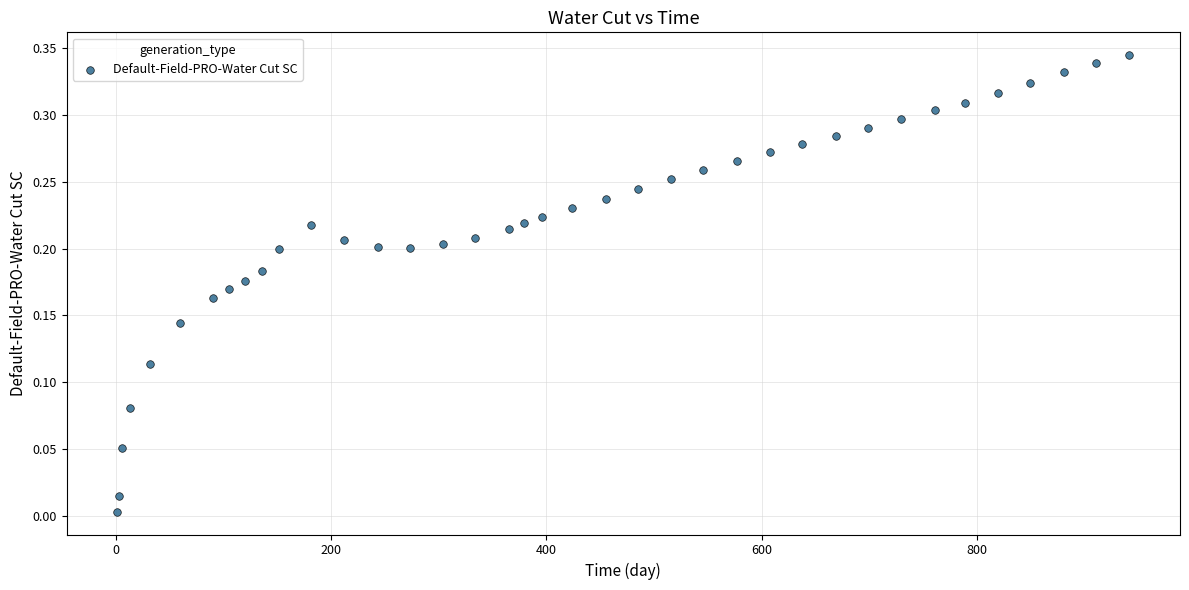

What is the range of X values (max minus min)?

941.0